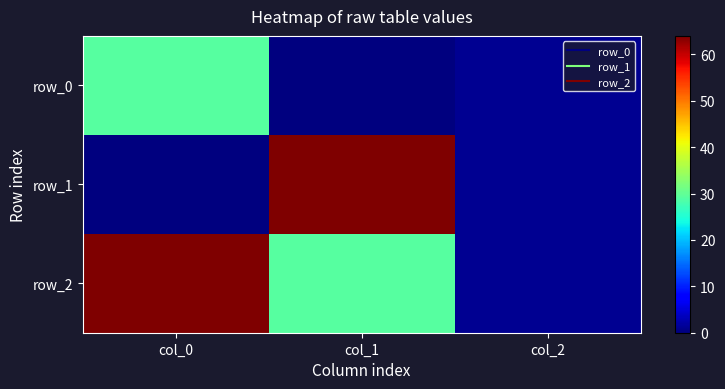

How many values in row_0 are above zero?

2